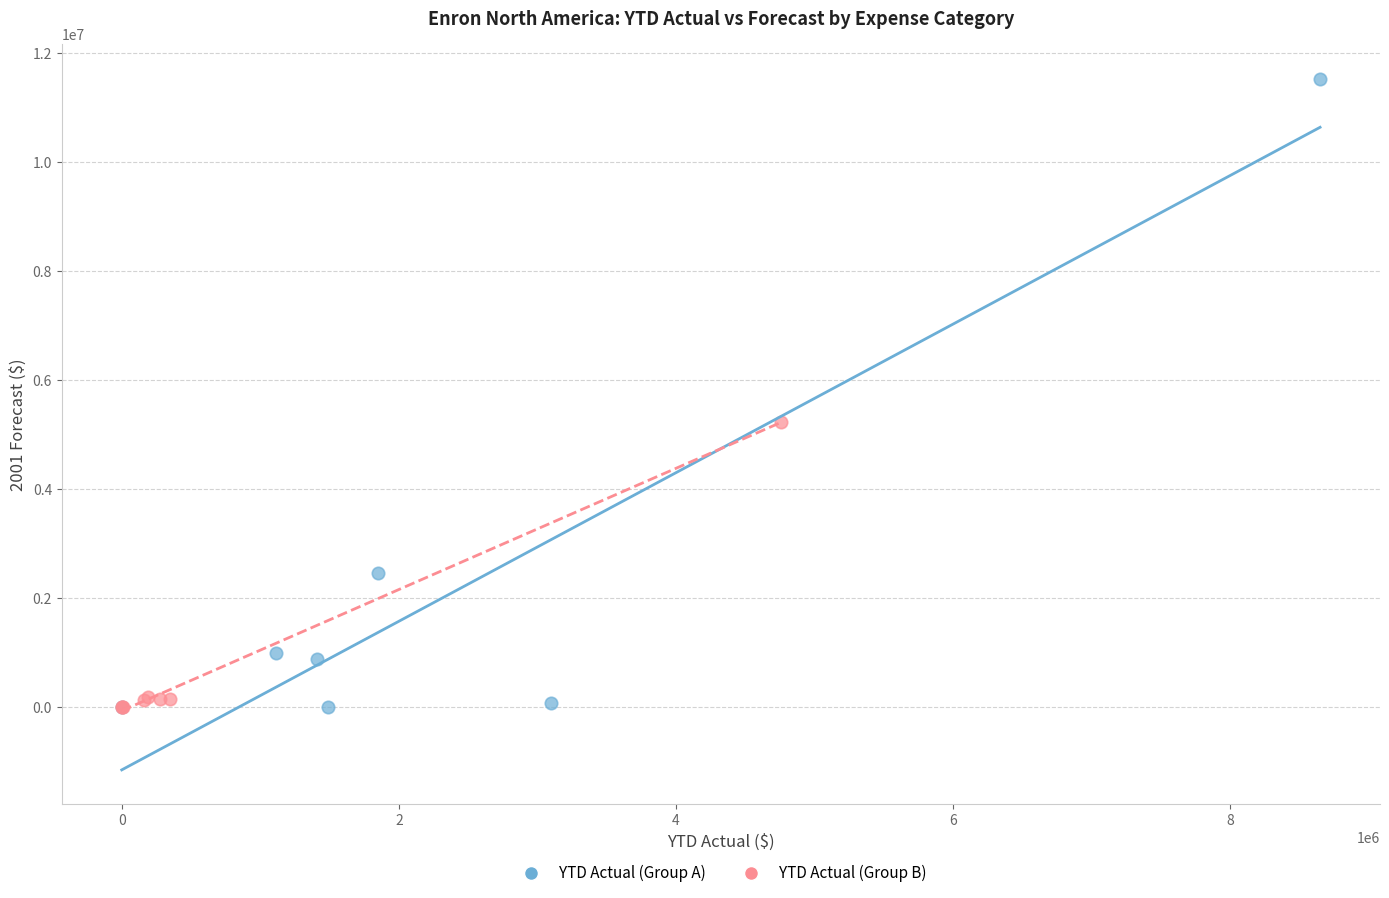

Which series contains the highest Y value?

YTD Actual (Group A)